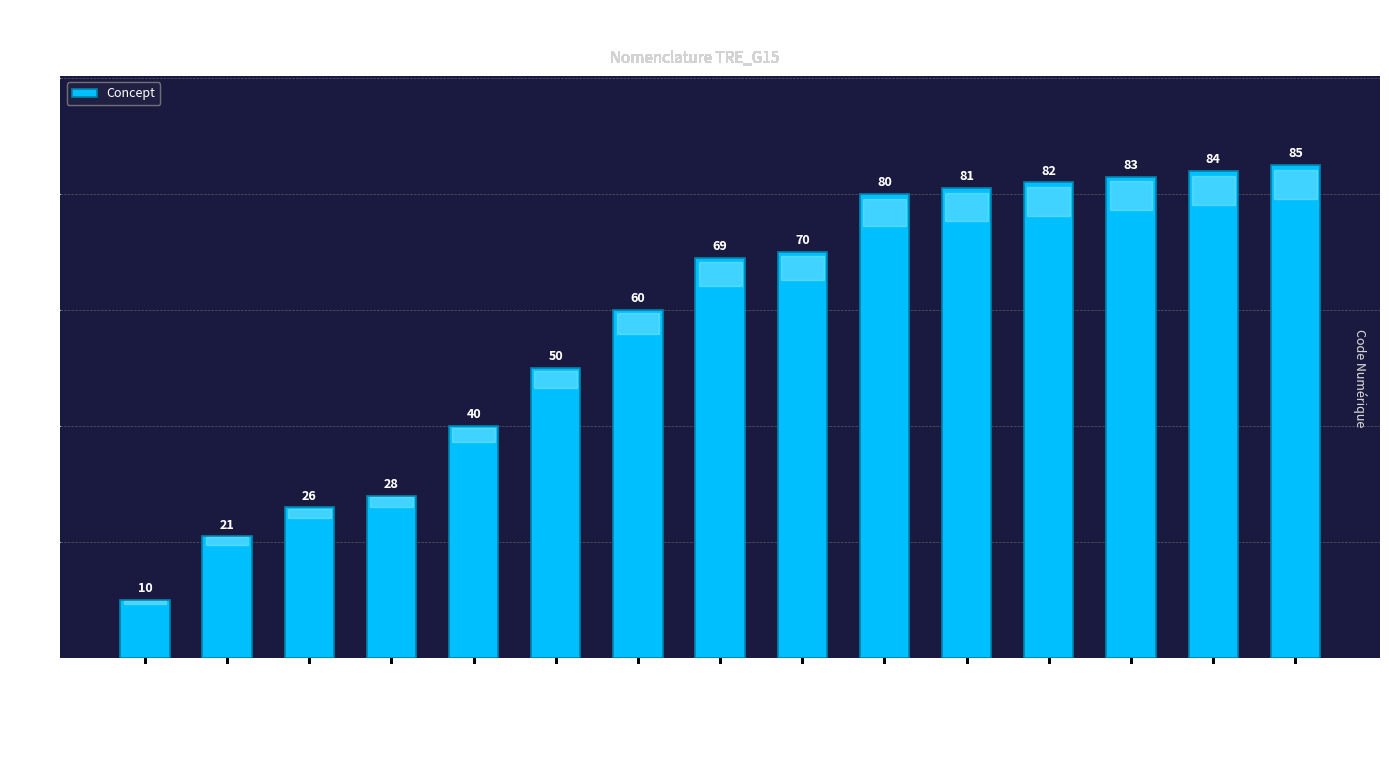

What is the difference between the maximum and minimum values?

75